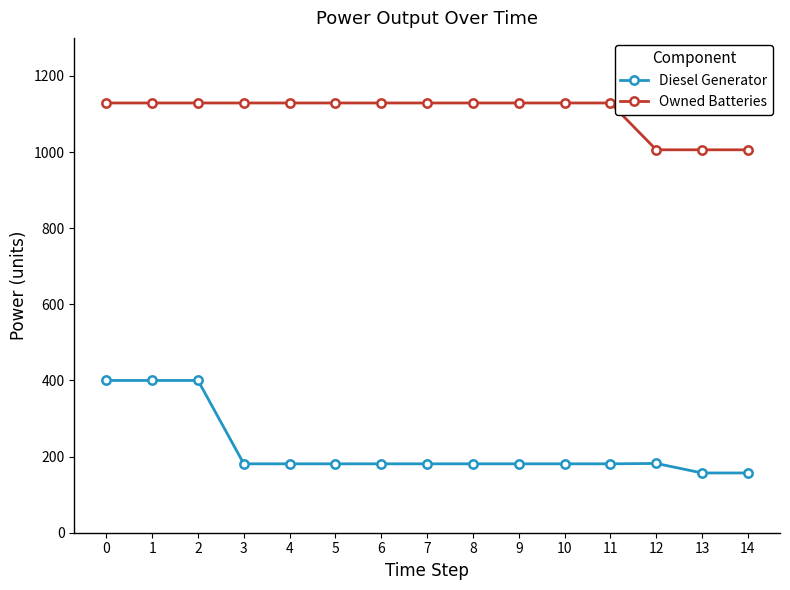

Between 1 and 11, which series saw the biggest shift?

Diesel Generator